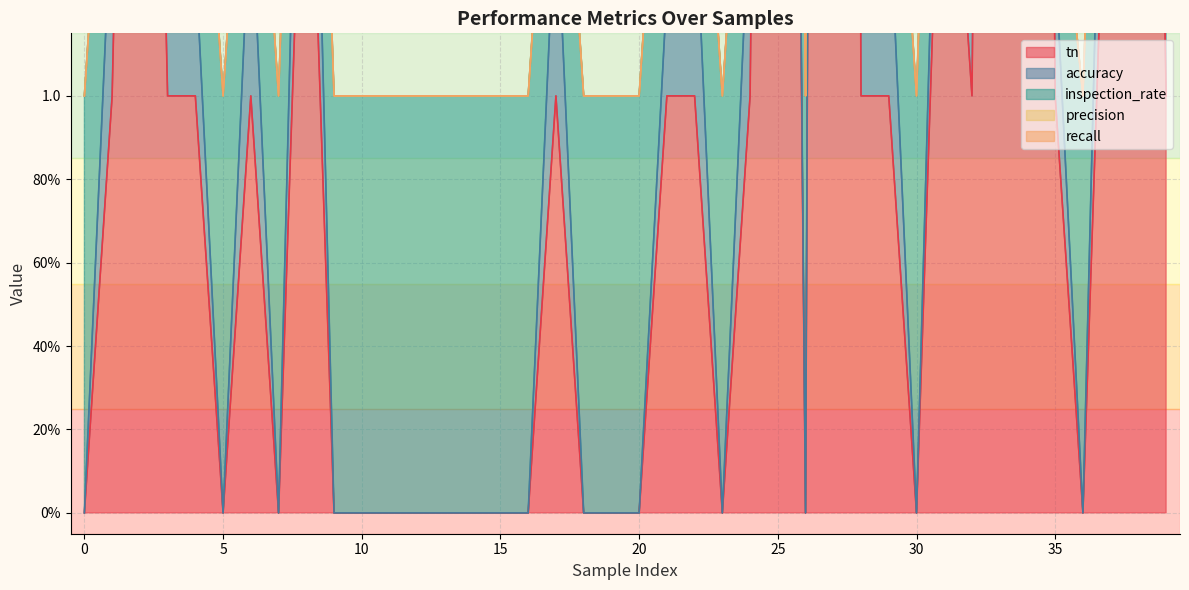

What is the spread (max minus min) of values at 15?

1.0